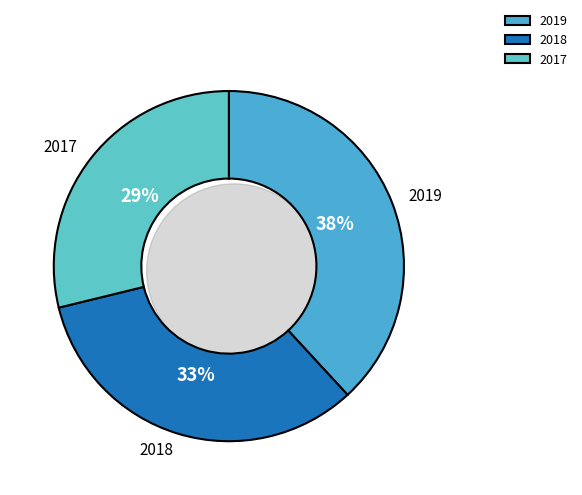

What is the change in value from 2019 to 2017?

-295218